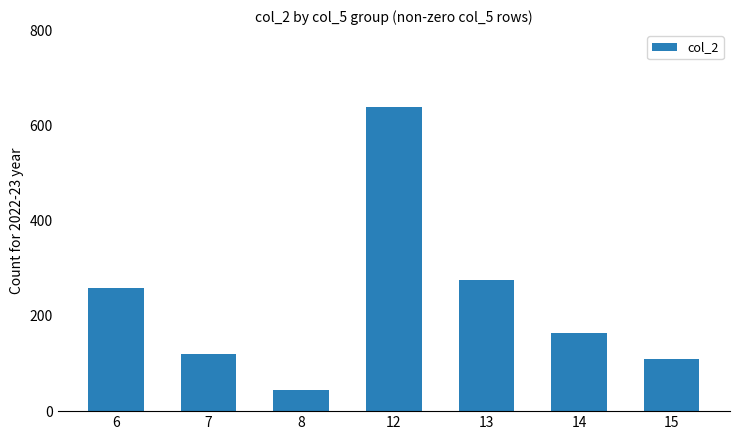

What is the approximate value at 13?

276